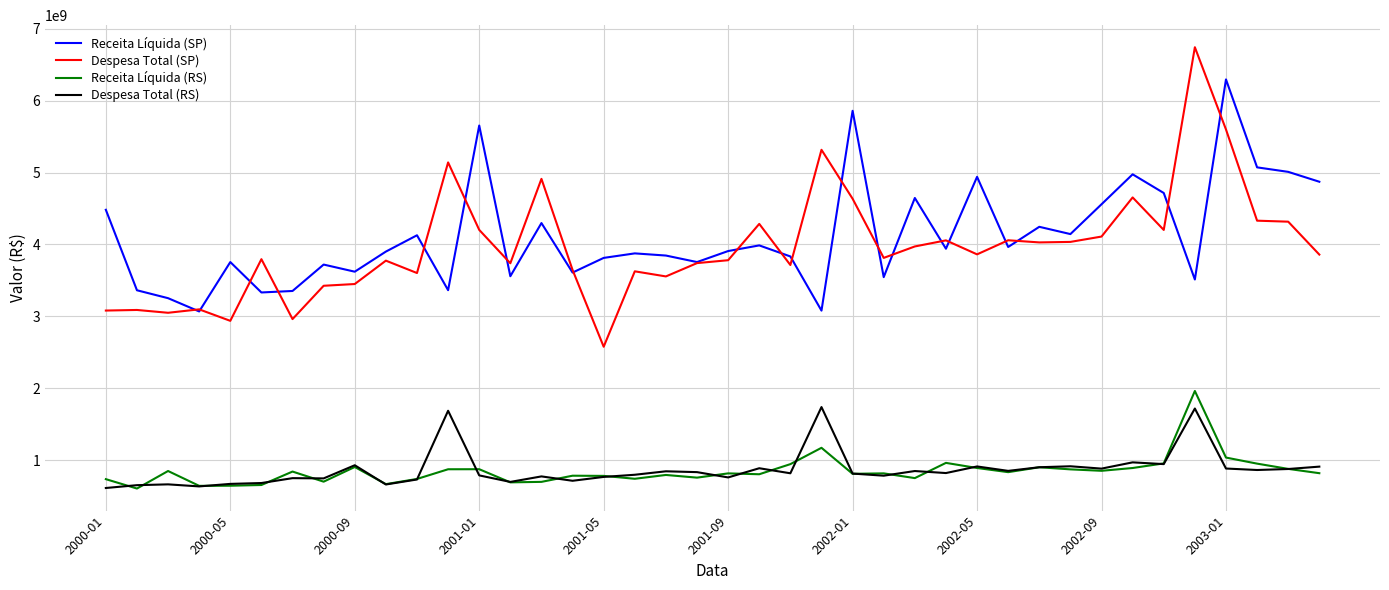

True or false: Receita Líquida (RS) and Despesa Total (SP) cross at least once.

False